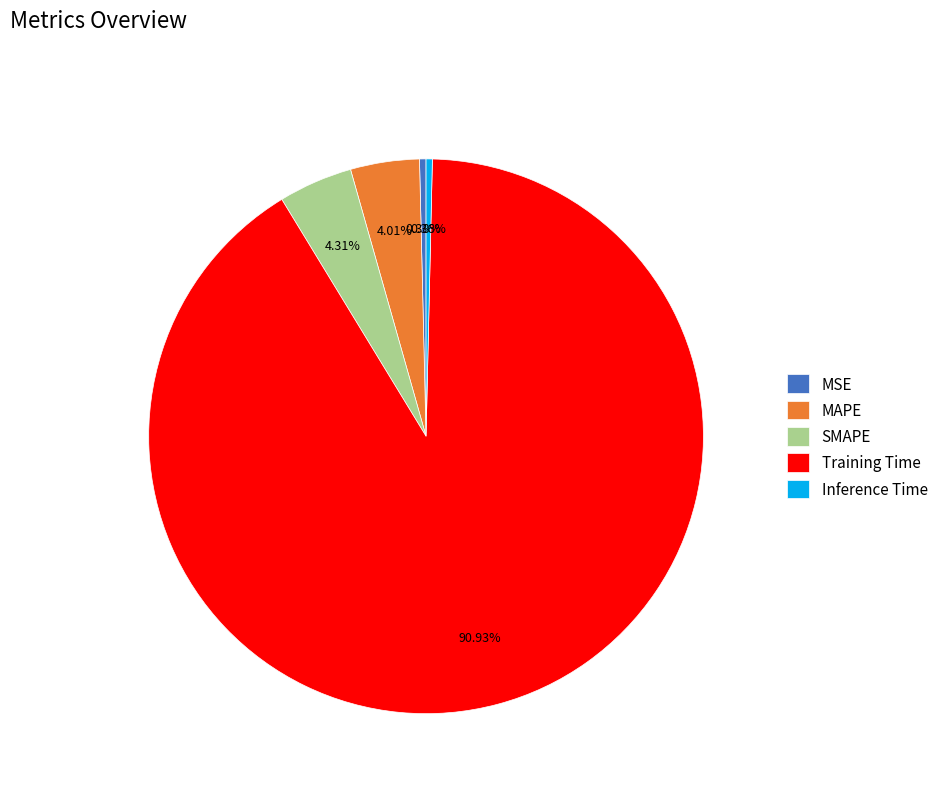

What is the total percentage of Inference Time and MSE?

0.7%